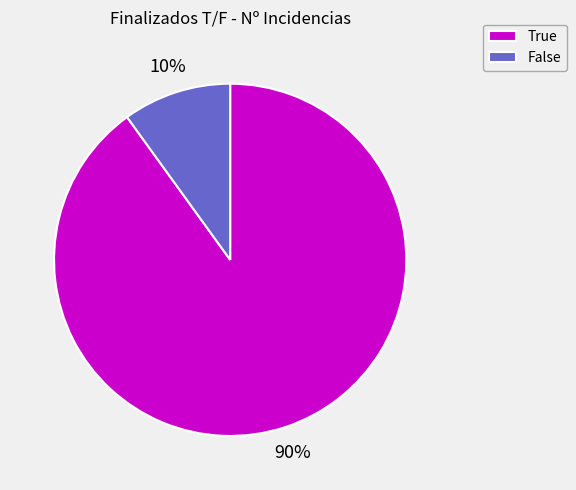

The True slice represents 84% of the pie. True or false?

False